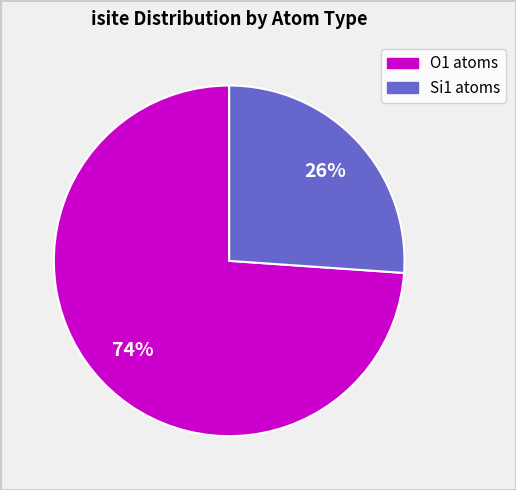

Is there a majority slice in this chart?

Yes